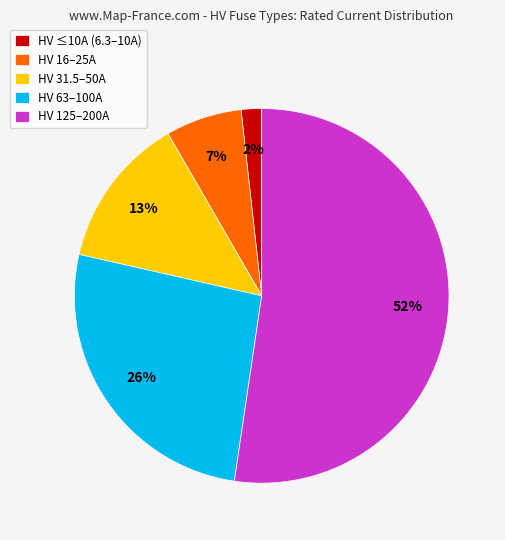

How many segments does this pie chart have?

5